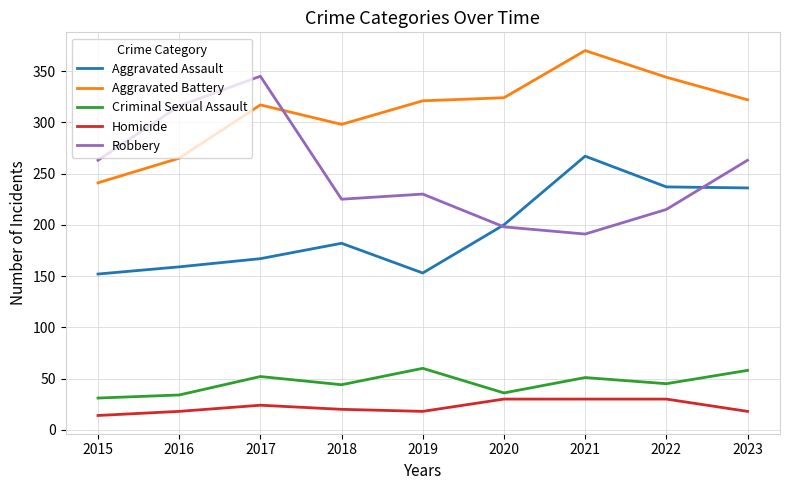

What is the total value across all series at 2018?

769